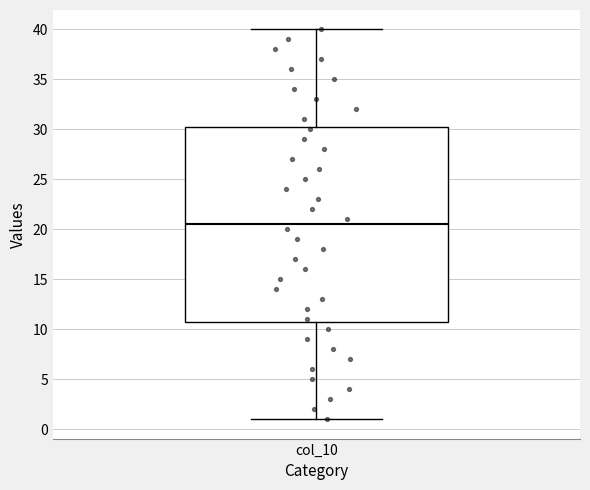

Where is the upper edge of the box for col_10 on the y-axis? The values are not printed on the chart, so give them approximately, as read against the axis.

30.5